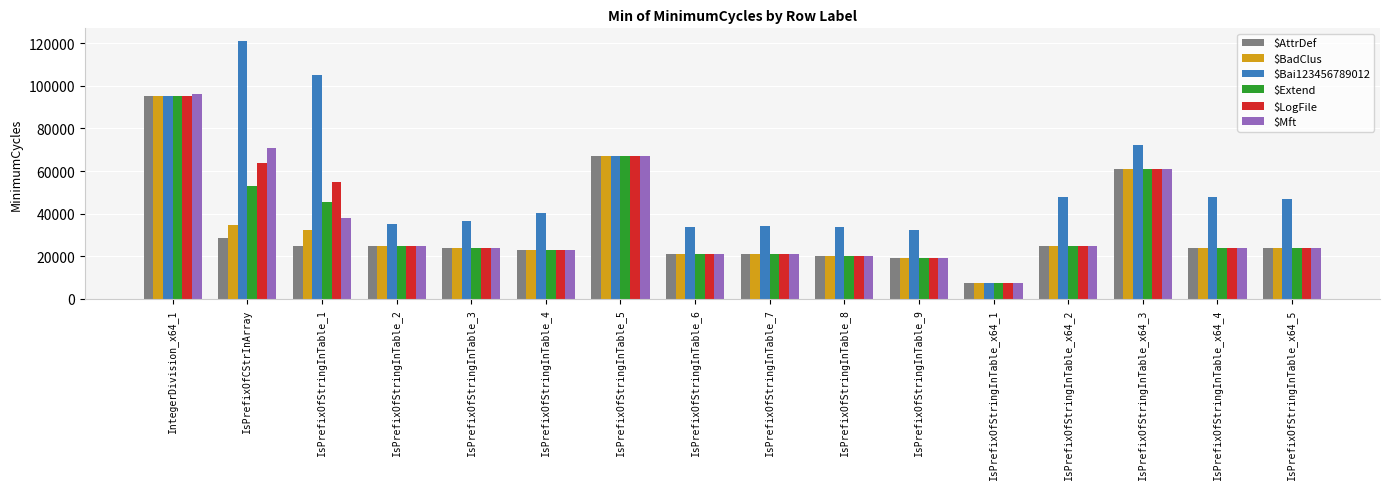

Which series changed the most between IsPrefixOfStringInTable_9 and IsPrefixOfStringInTable_x64_4?

$Bai123456789012